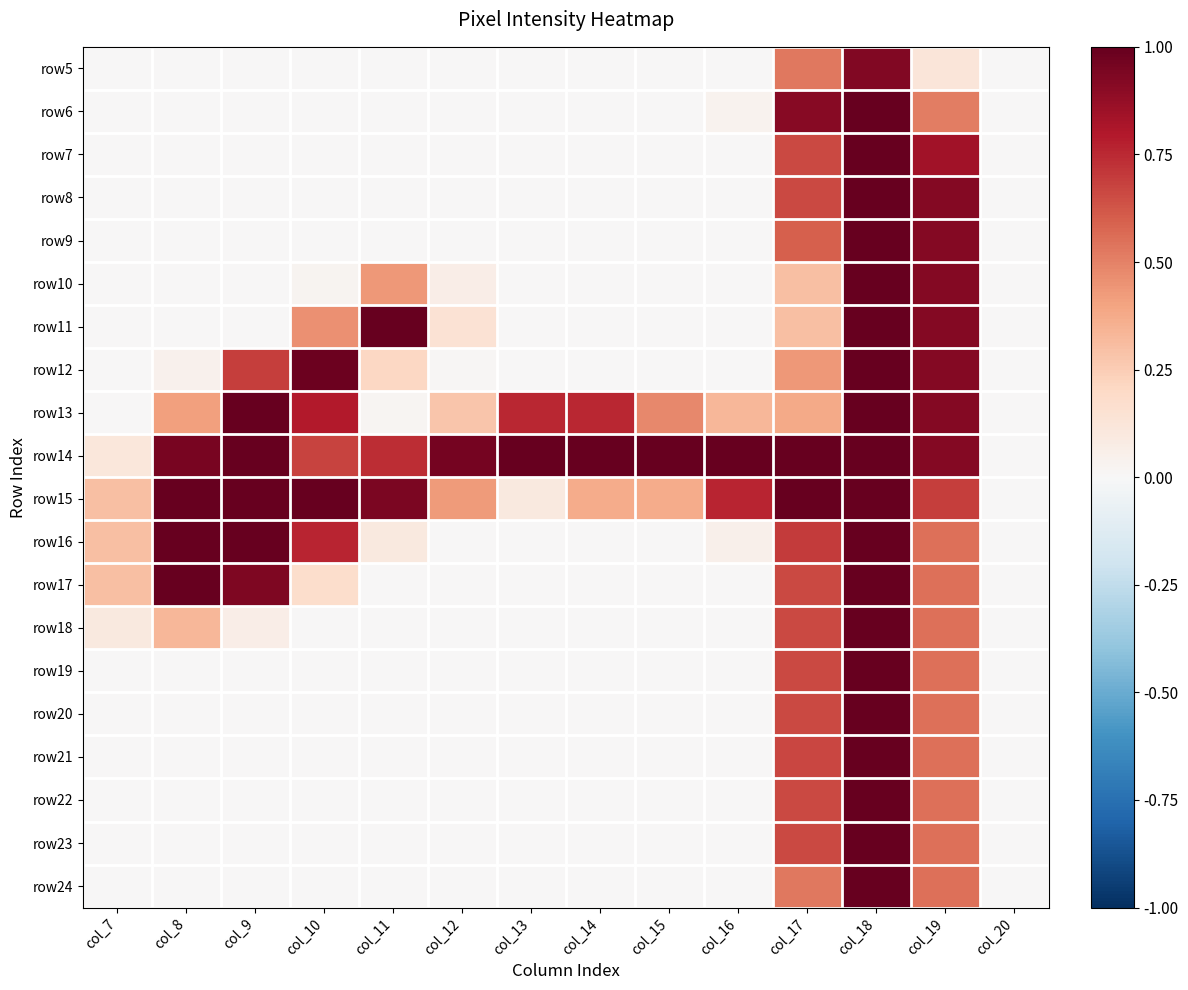

How many categories are shown in the chart?

14